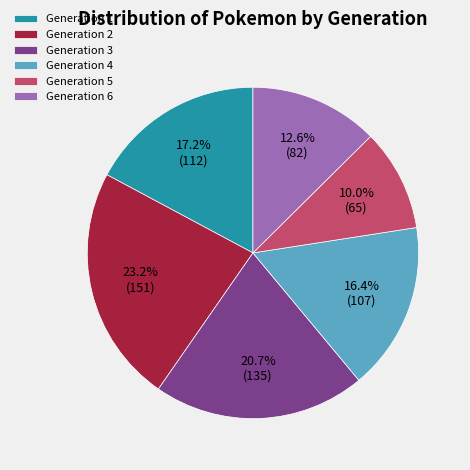

Between Generation 5 and Generation 4, which is larger?

Generation 4